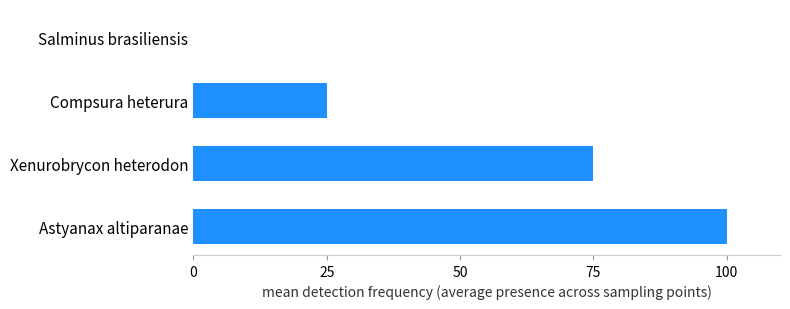

How many values are between 25 and 100?

3